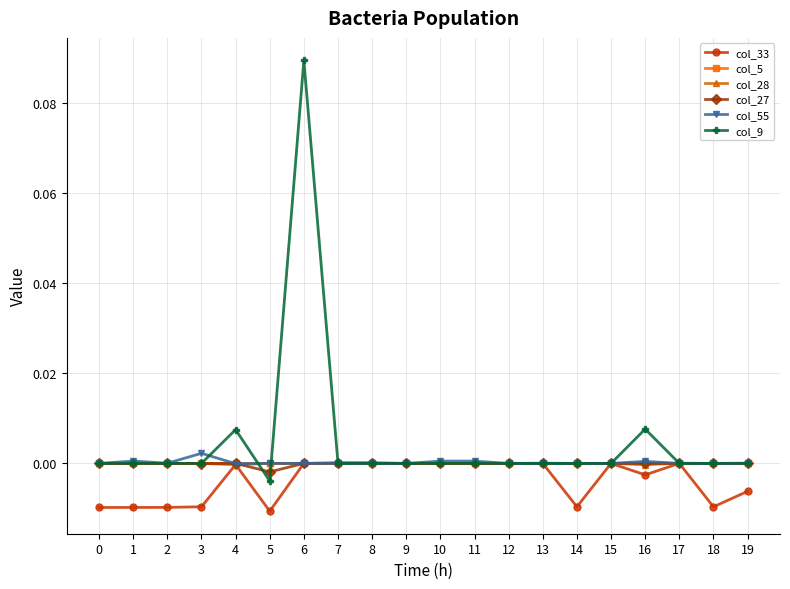

Which series ends up on top after the final intersection of col_33 and col_5?

col_5